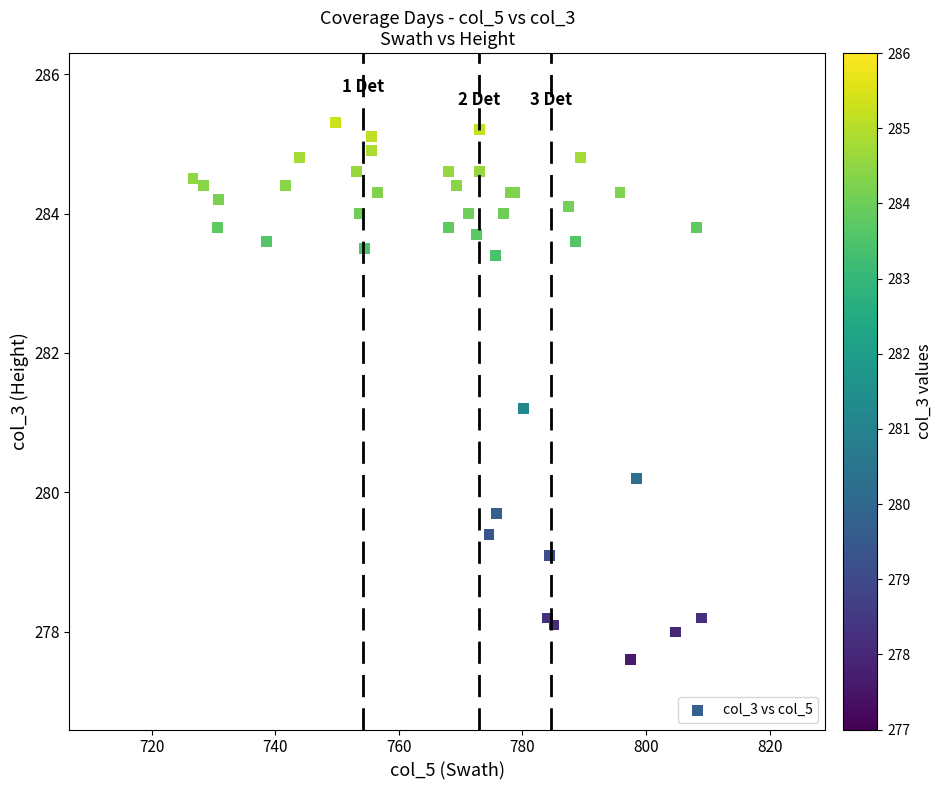

What Y value in the scatter plot is closest to 281?

281.2